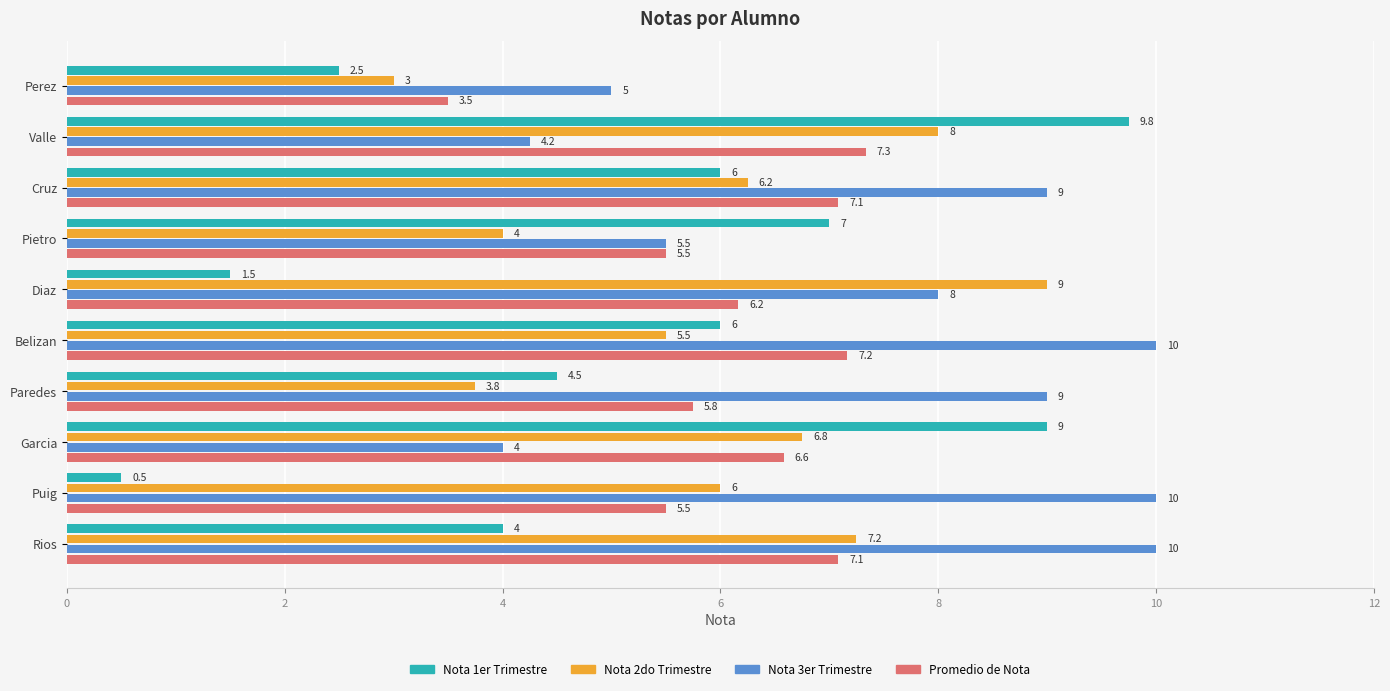

What value does the Nota 1er Trimestre series have at Puig?

0.5